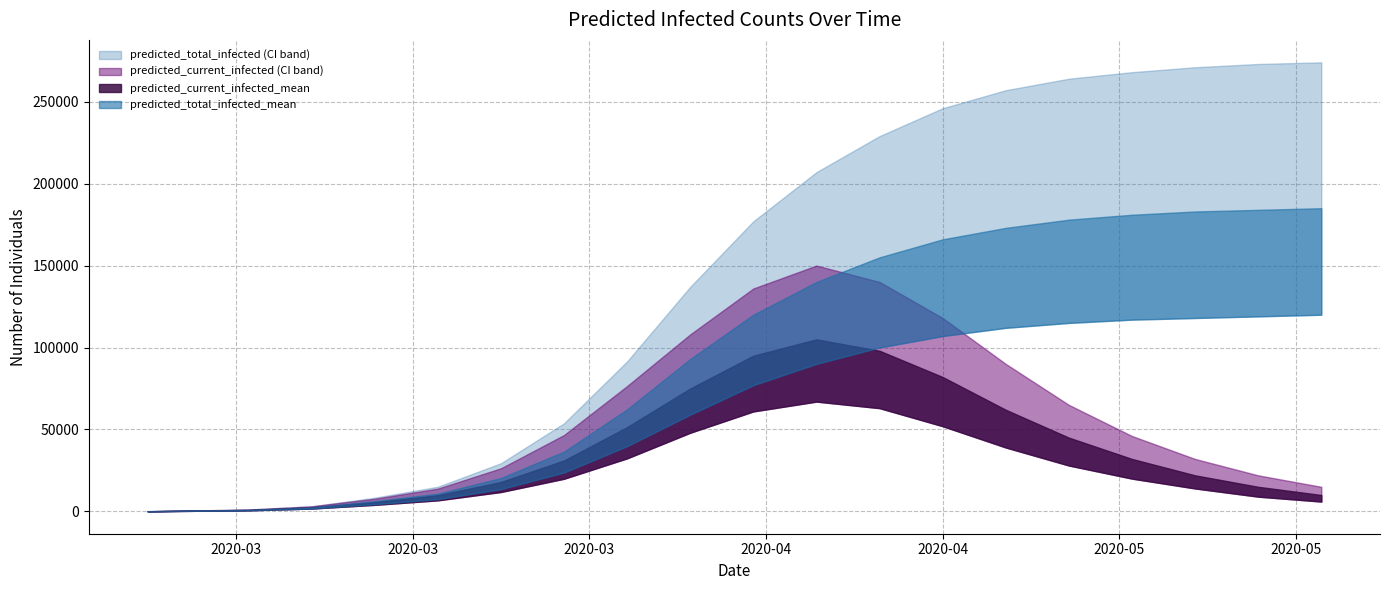

What is the spread (max minus min) of values at 2020-05-18?

257000